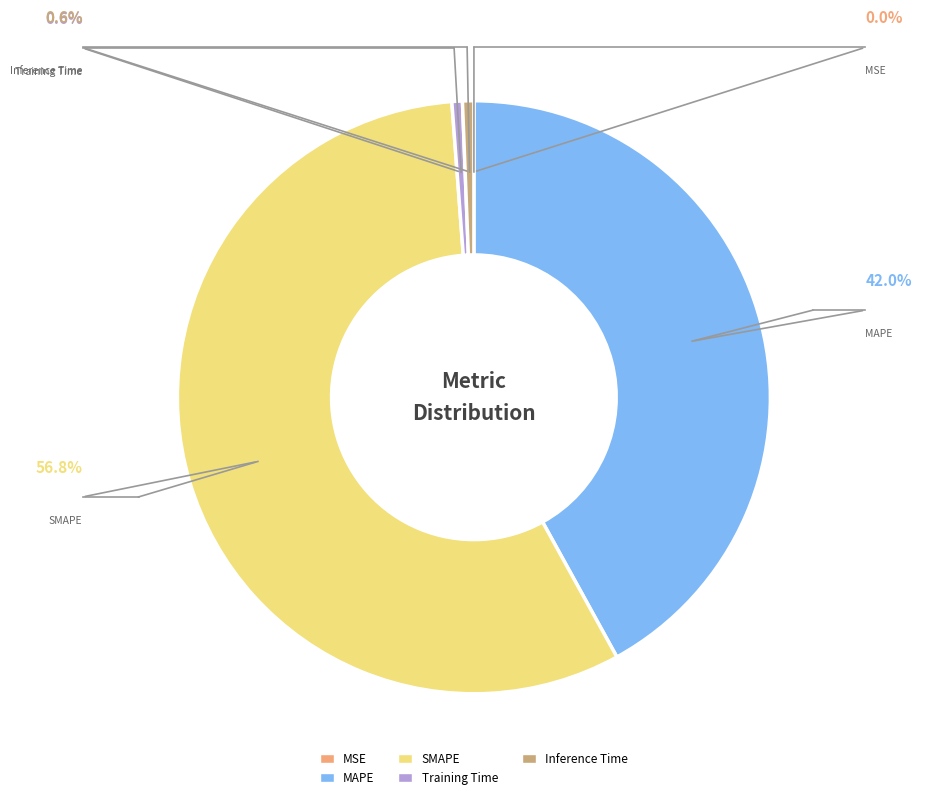

To the nearest percent, what is the combined percentage of MAPE and SMAPE?

99%